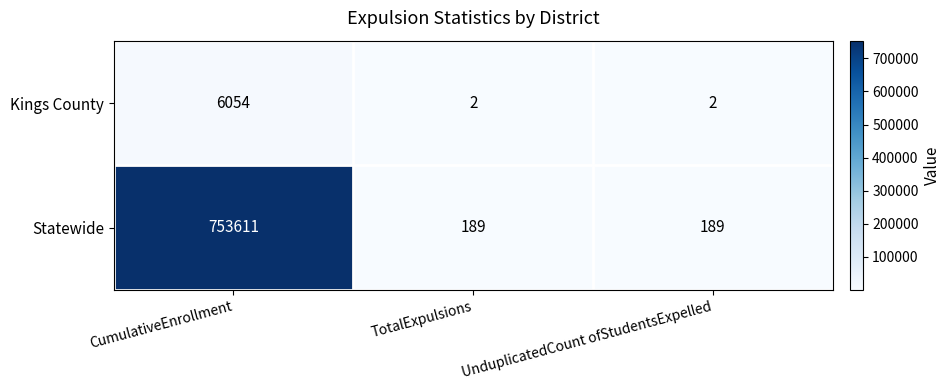

How many Kings County values are between 2 and 6054?

3